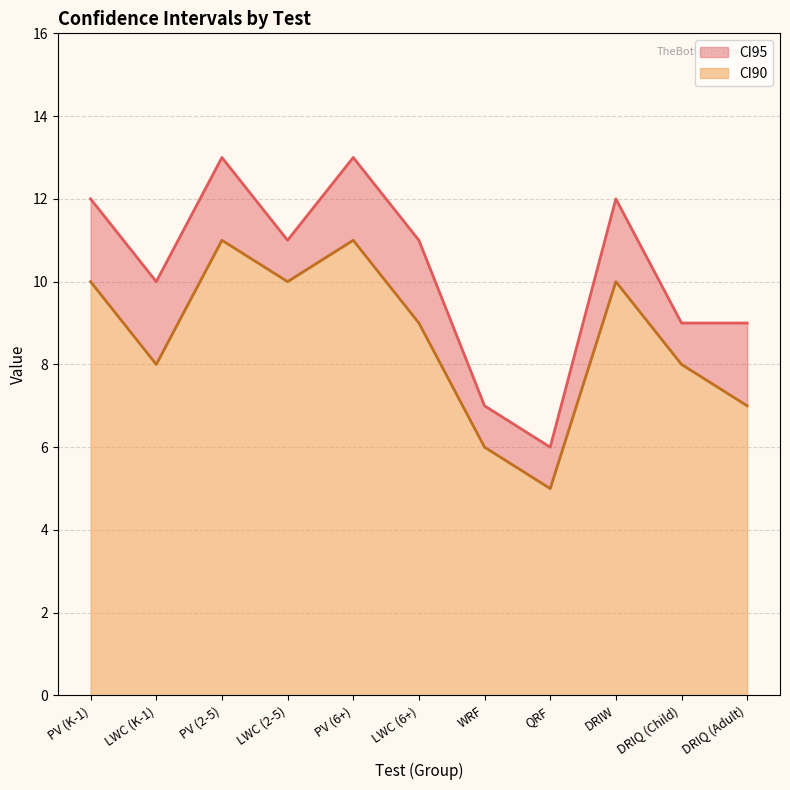

Count the CI95 values in the range 9 to 12.

7